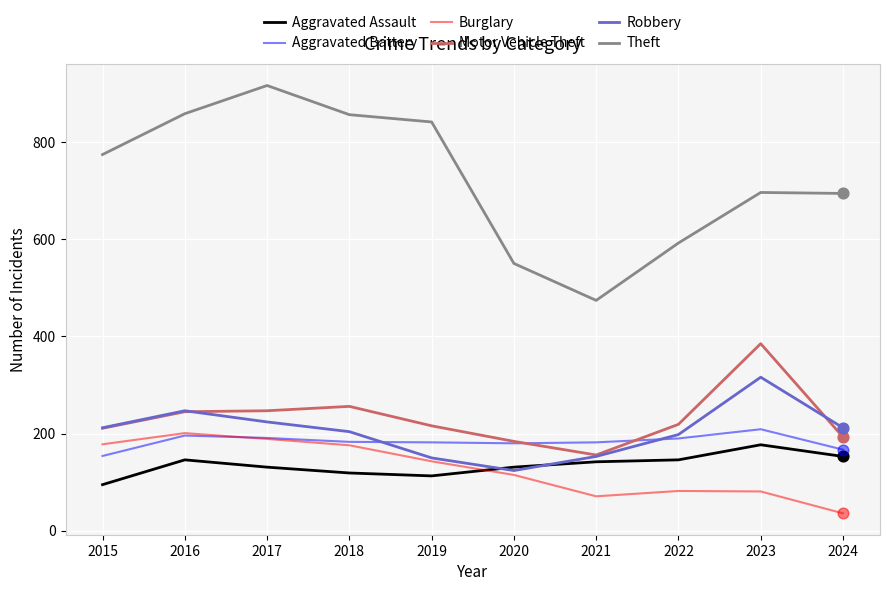

What is the total value across all series at 2020?

1284